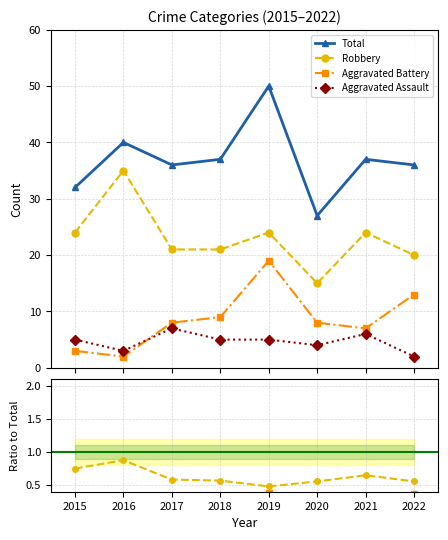

Where is the first local minimum for Aggravated Assault?

2016